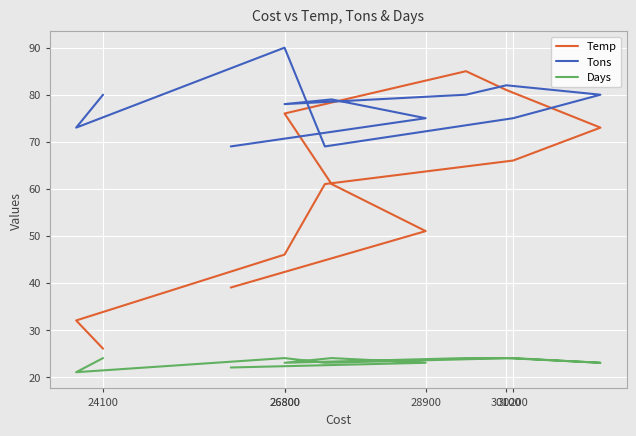

What is the minimum value shown in the chart?

21